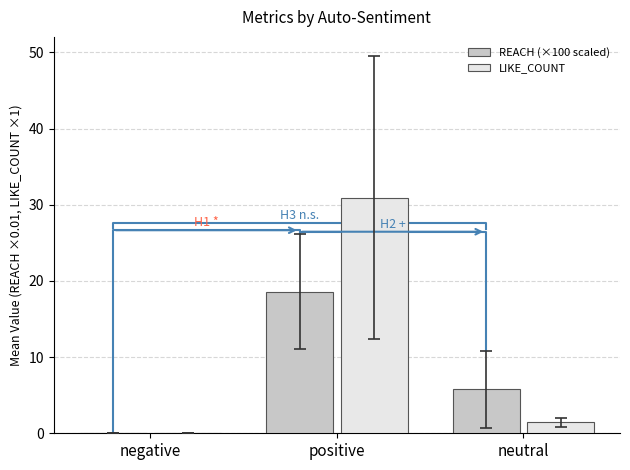

How many data points in LIKE_COUNT are less than 1?

1